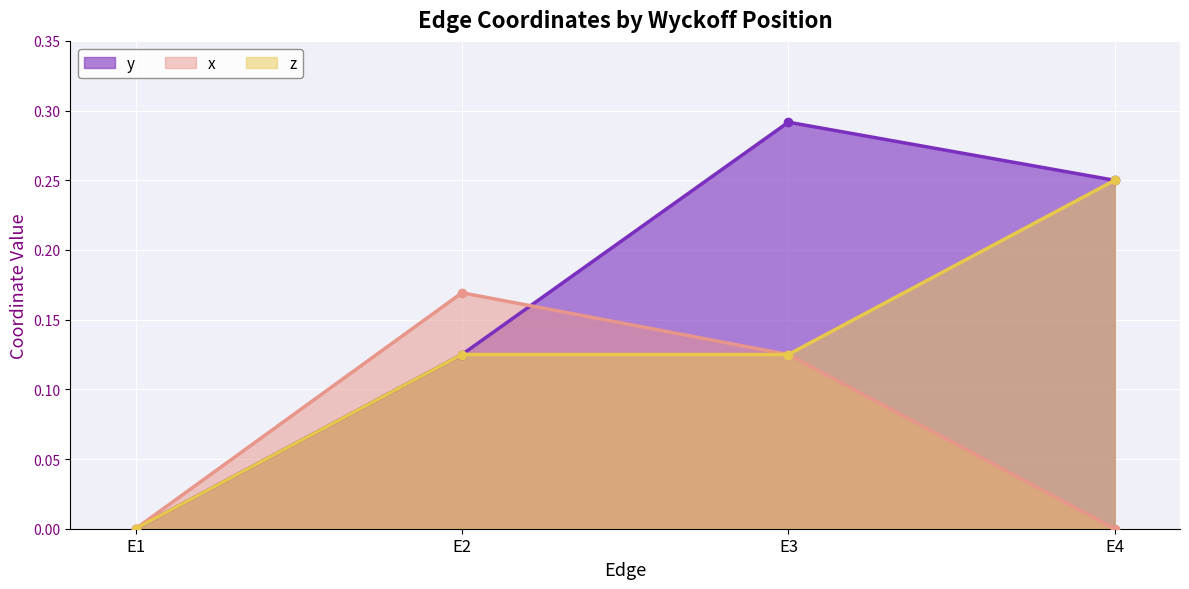

What is the approximate value of x at E2?

0.2